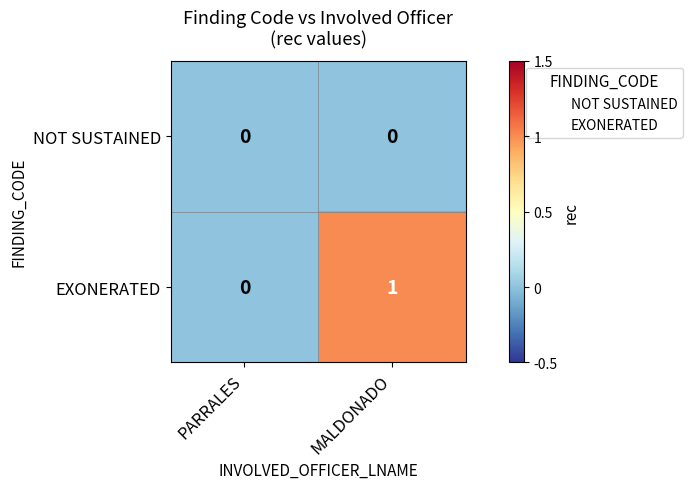

At MALDONADO, list the series in order from largest to smallest.

EXONERATED, NOT SUSTAINED